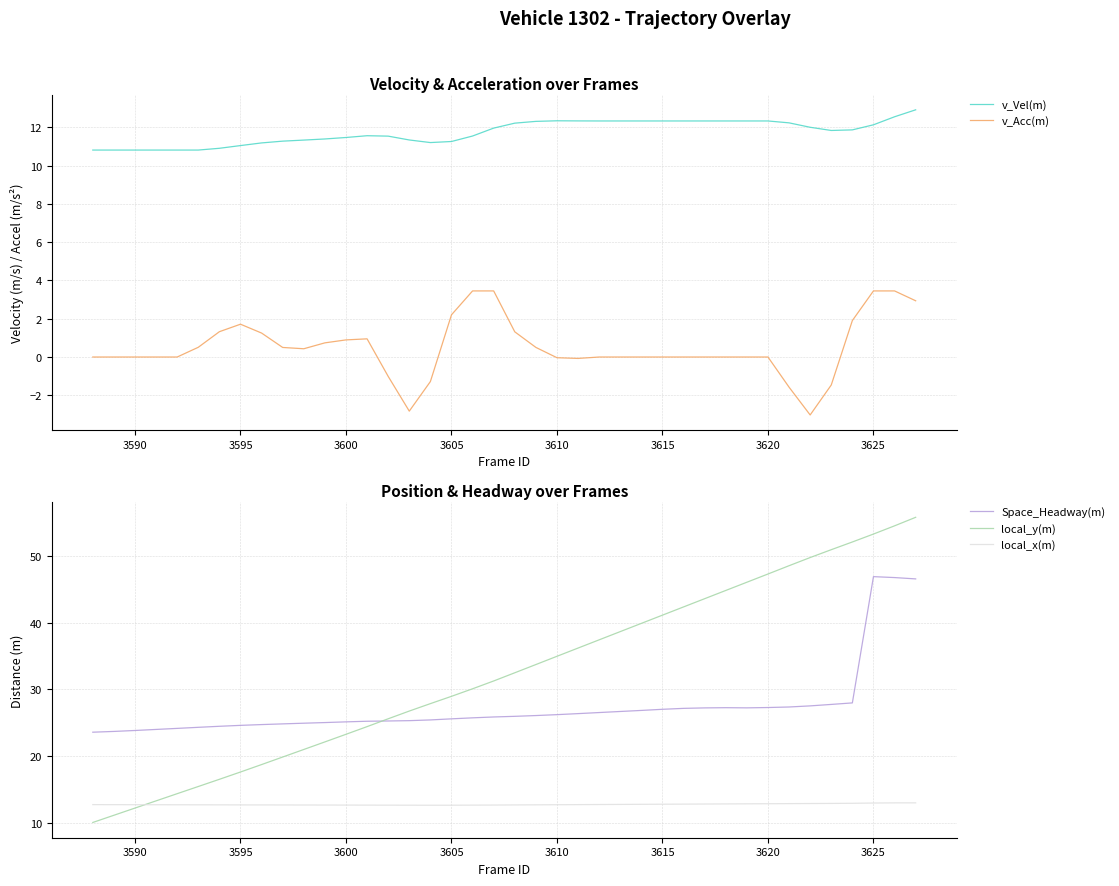

Is it true that v_Acc(m) equals 1.5 at 3600?

False